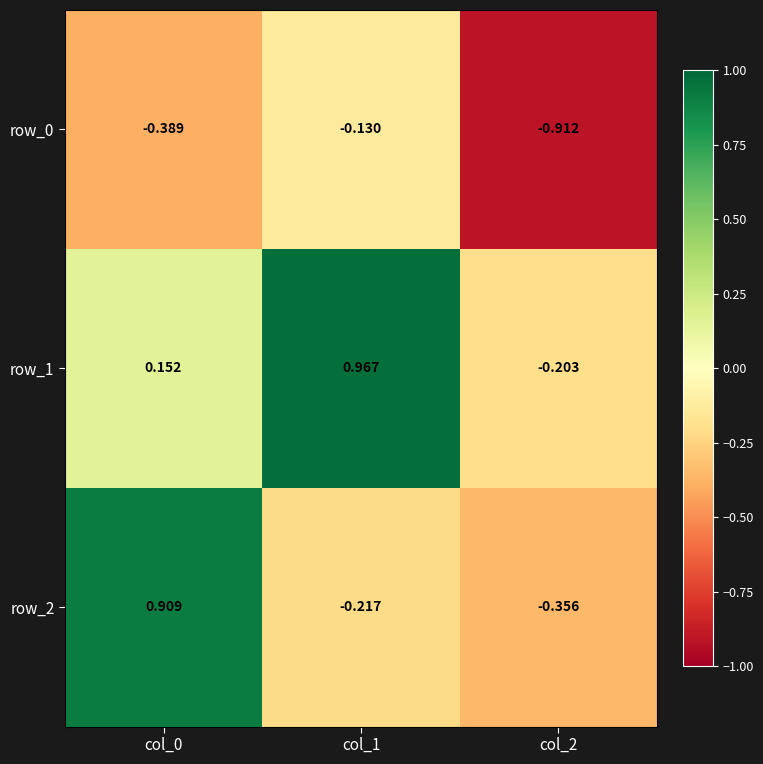

Which series has the largest range (max minus min)?

row_2